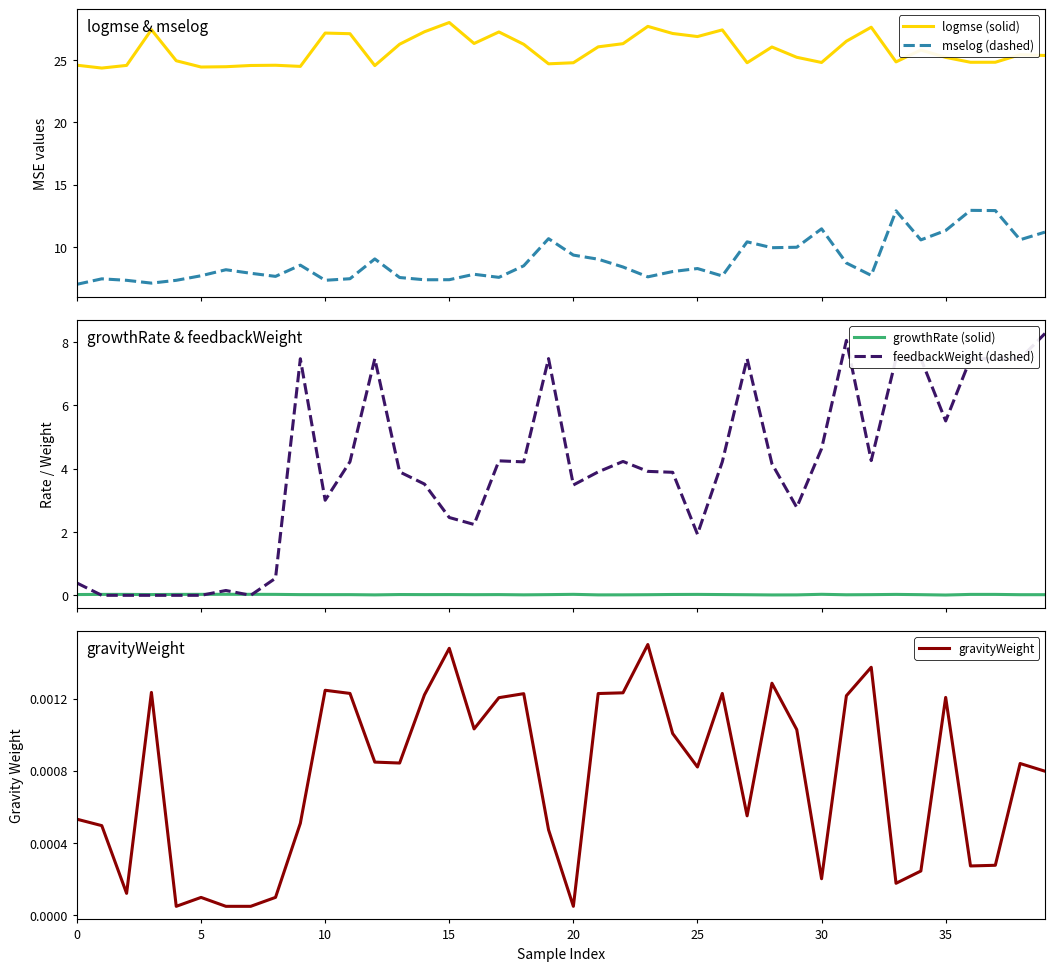

How many lines are shown in the chart?

5